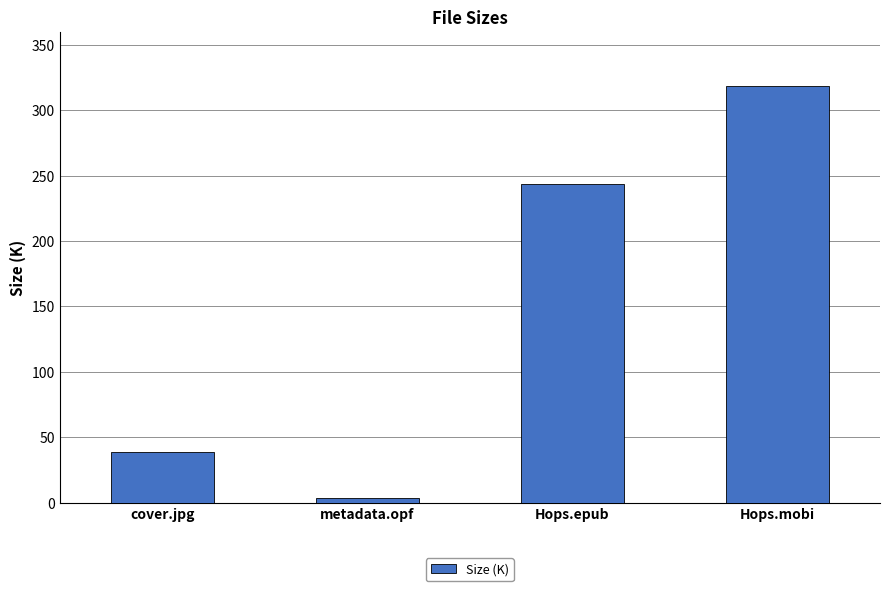

What is the difference between the maximum and minimum values?

314.9